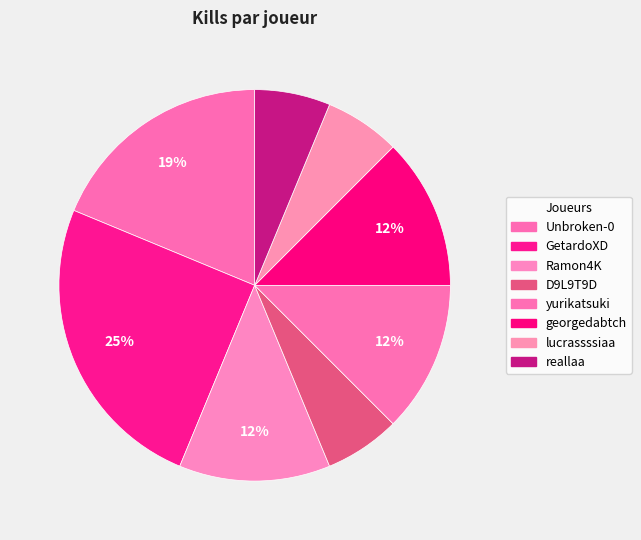

True or false: Ramon4K accounts for 23% of the total.

False